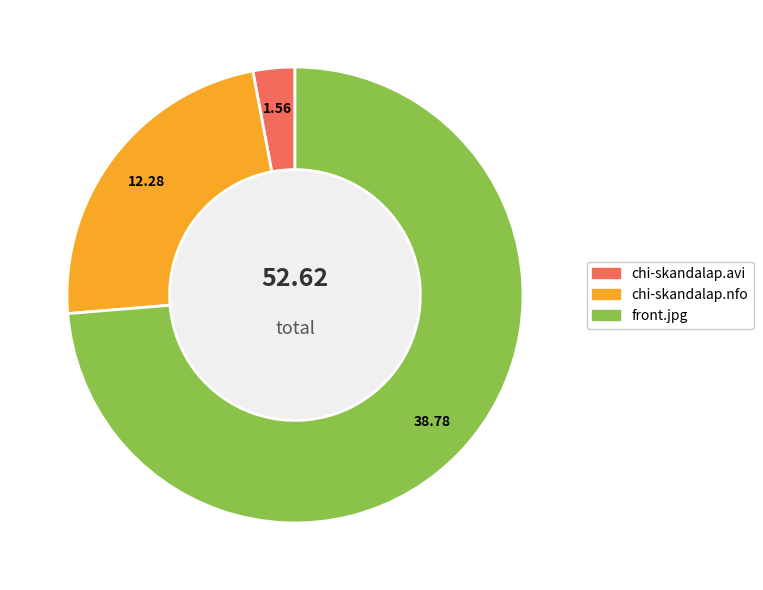

What is the smallest slice in the pie chart?

chi-skandalap.avi